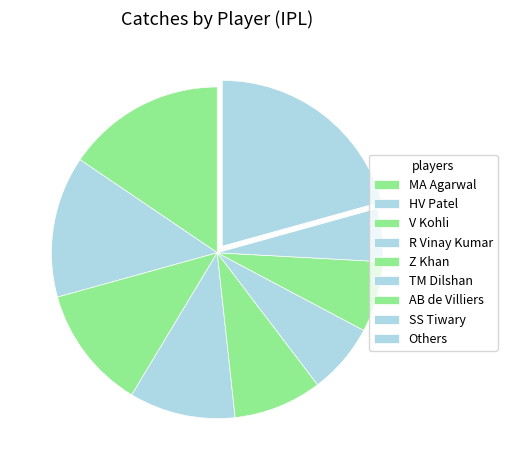

How many slices are in this pie chart?

9